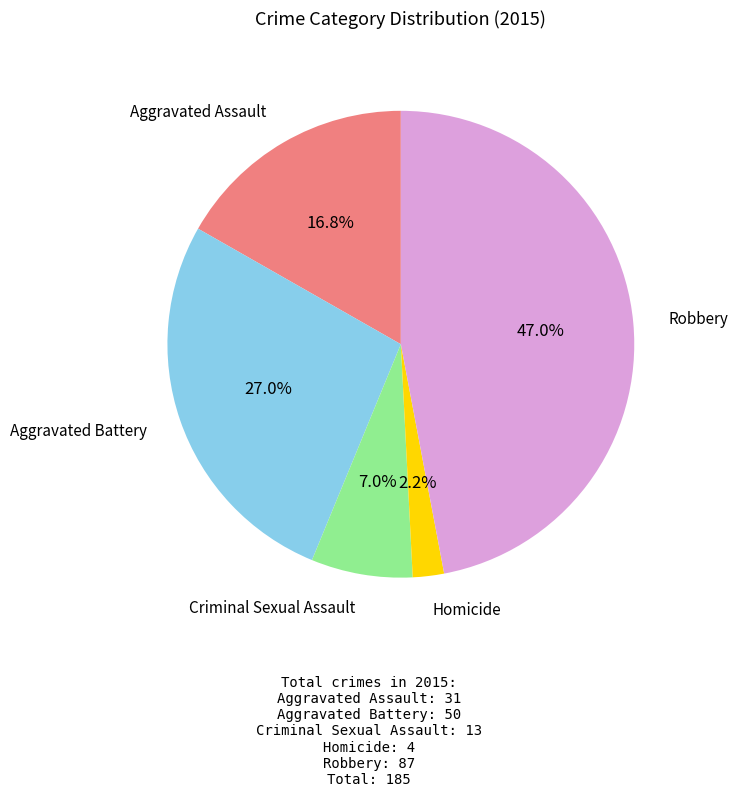

What percentage is the Aggravated Assault slice, to the nearest percent?

17%